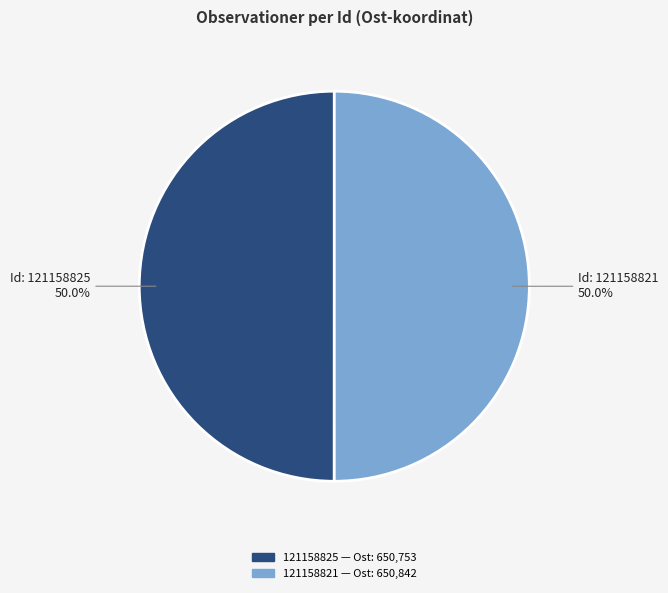

Is the sum of 121158821 and 121158825 greater than half?

Yes